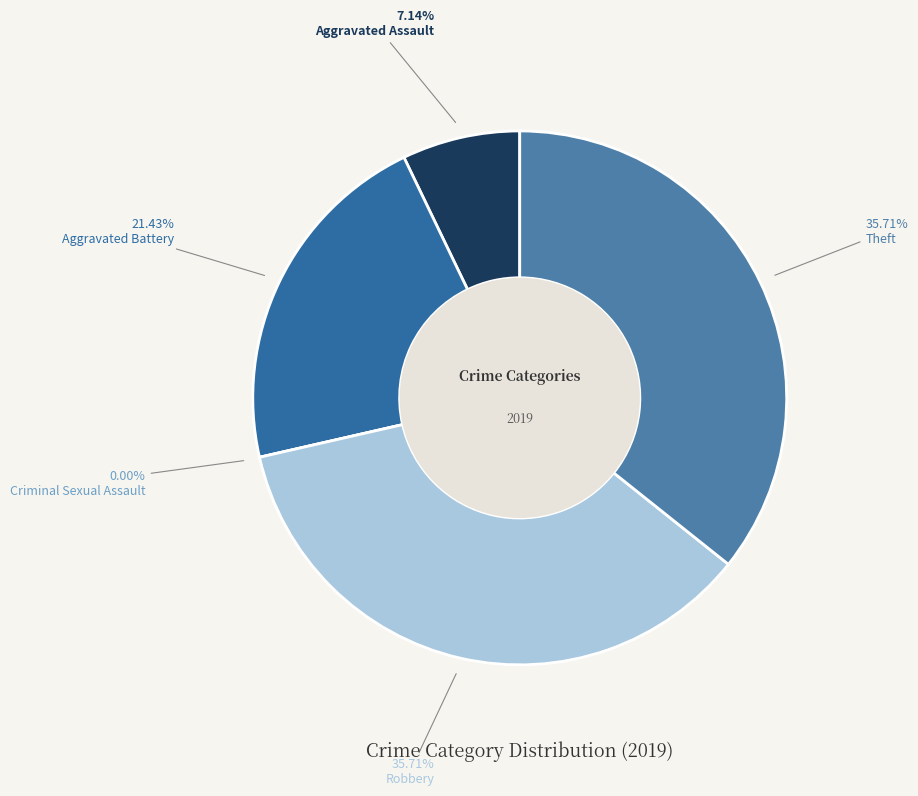

Is there any slice that represents more than half of the pie?

No